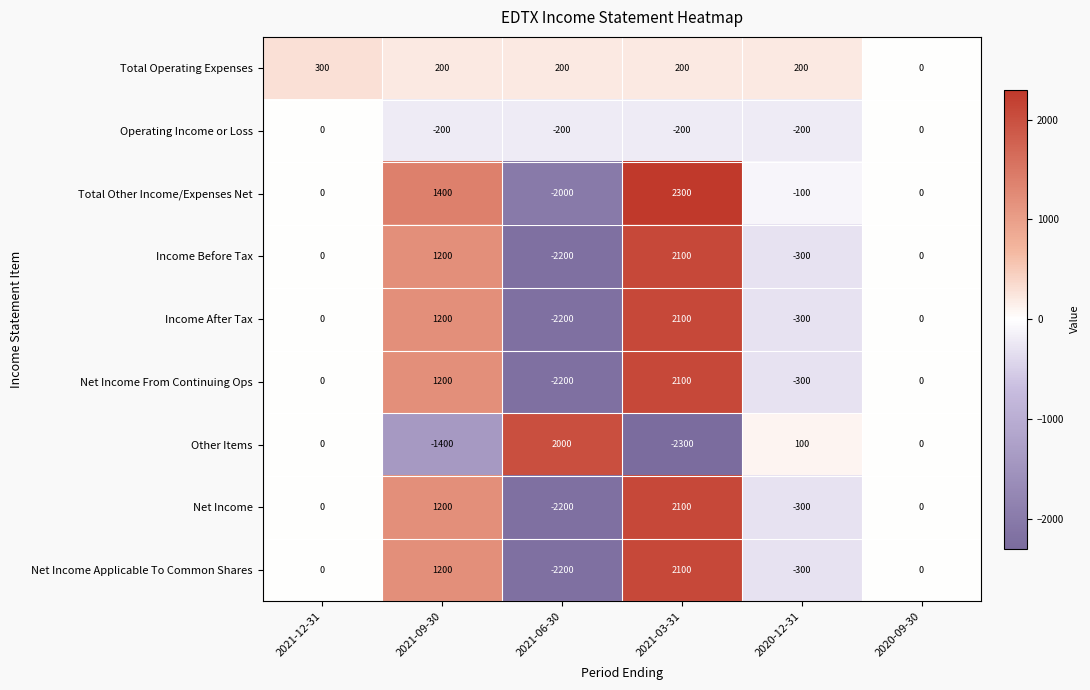

At which label does Total Operating Expenses first exceed 200?

2021-12-31